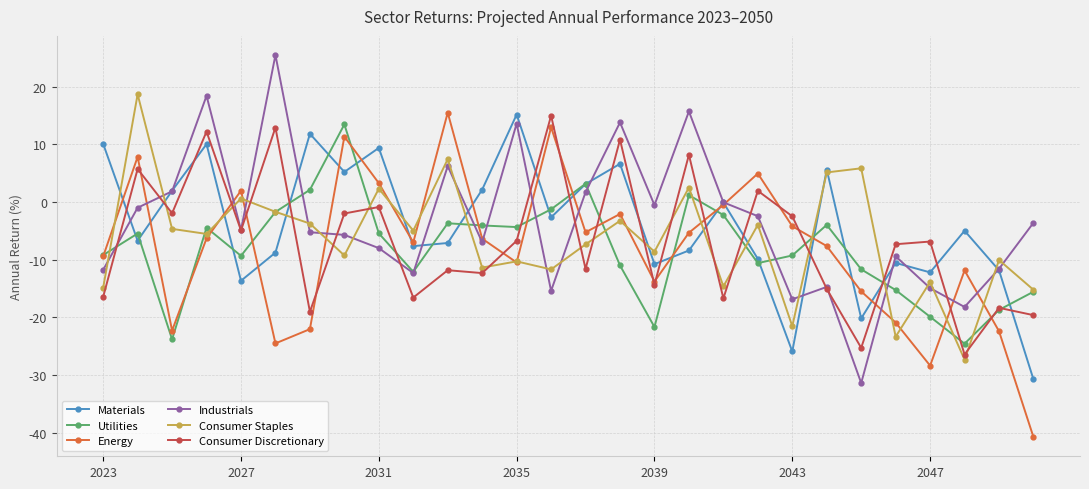

True or false: Energy has more than 1 interior local peaks.

True